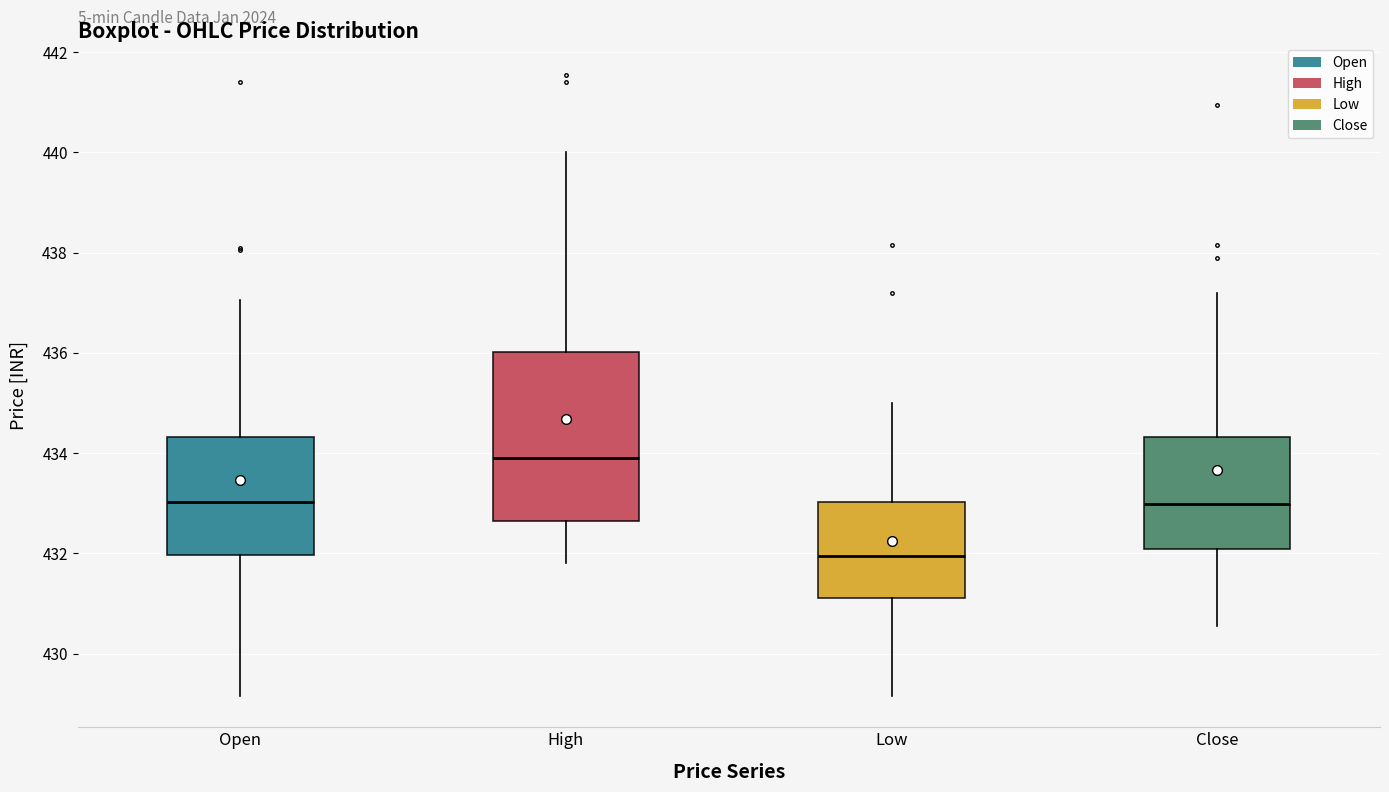

Comparing the boxes themselves (not the whiskers), which one is the tallest?

High